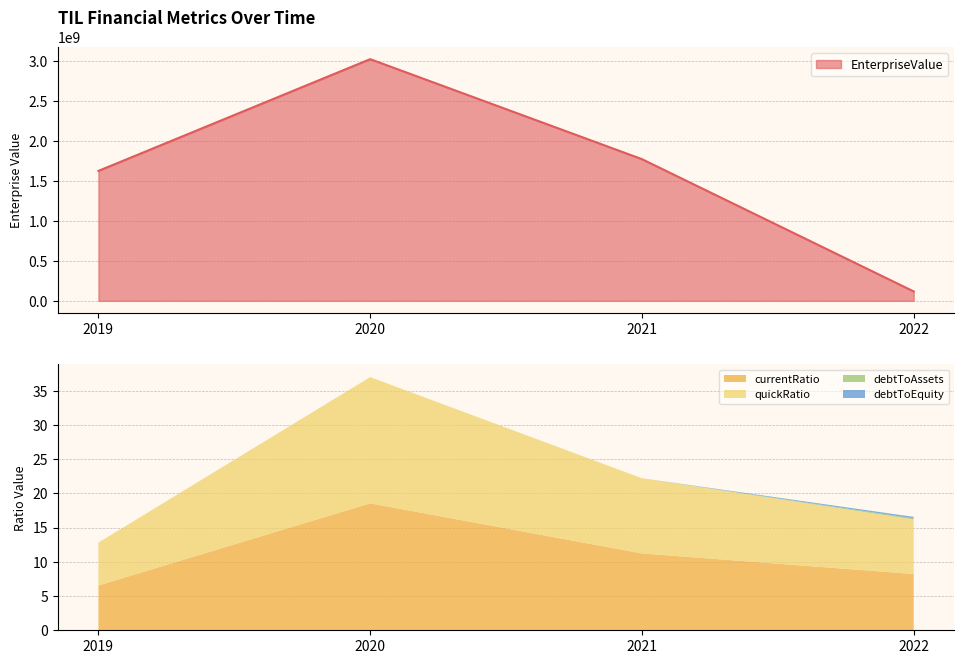

How many series are shown in this chart?

5